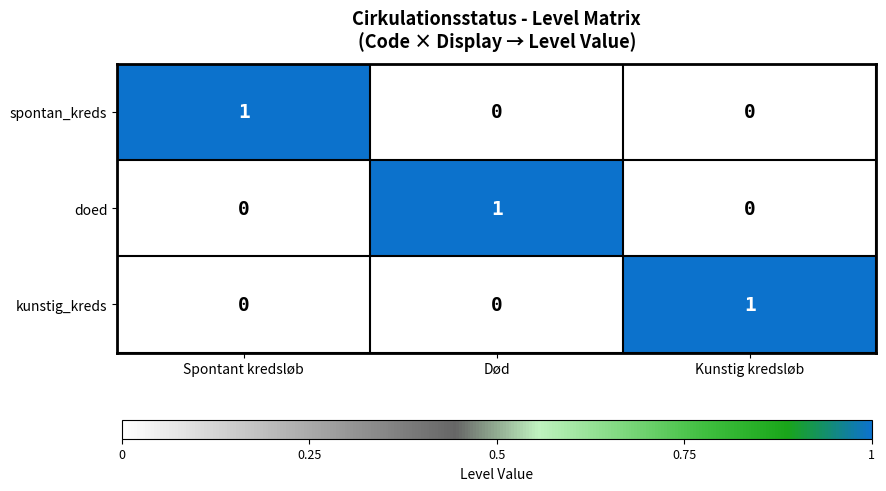

The kunstig_kreds series shows 0 at Død. True or false?

True